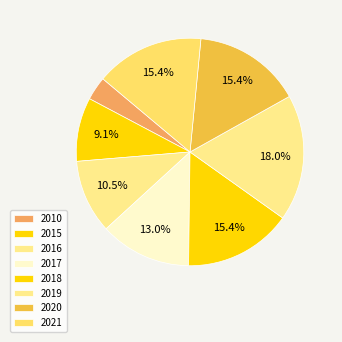

Which slice is the smallest?

2010